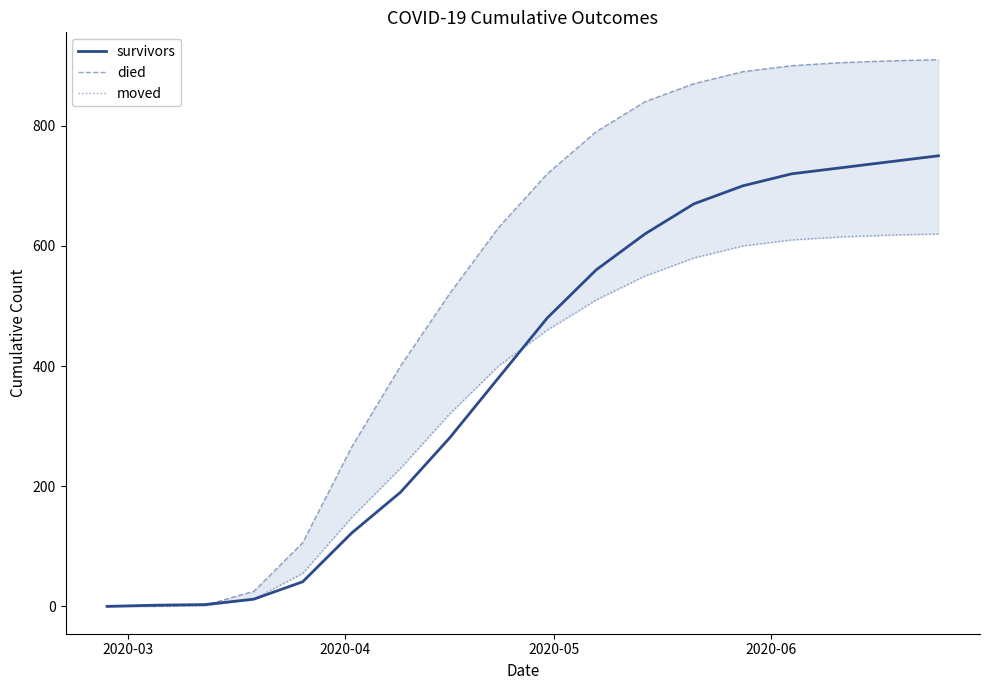

Count the number of categories in the chart.

18